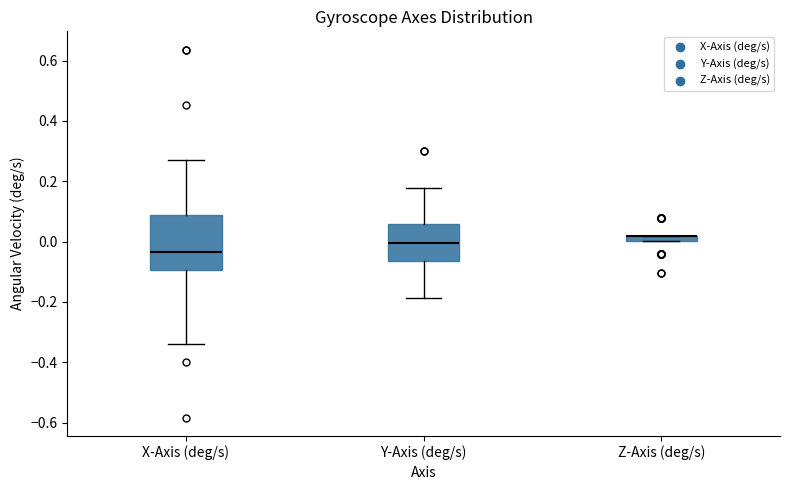

Where is the upper edge of the box for Z-Axis (deg/s) on the y-axis? The values are not printed on the chart, so give them approximately, as read against the axis.

0.02